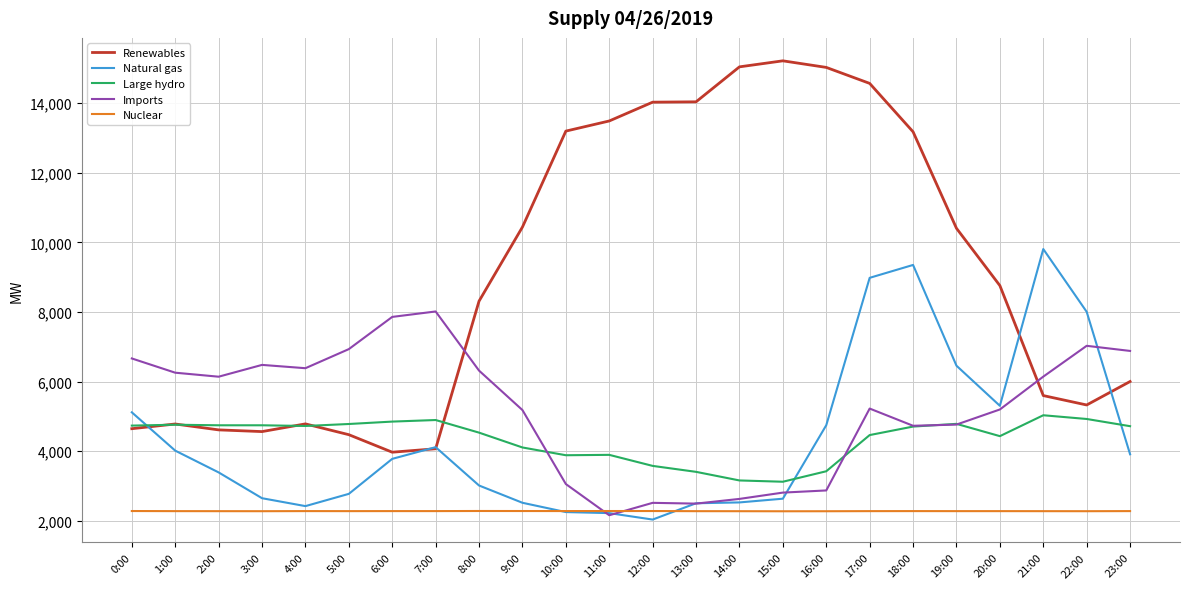

Between which two adjacent categories do Natural gas and Renewables first intersect?

0:00 and 1:00